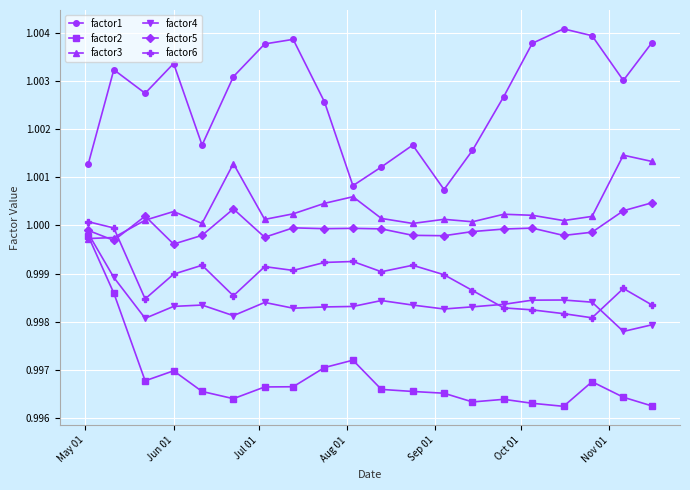

True or false: factor5 has more than 1 points higher than both neighbors.

True